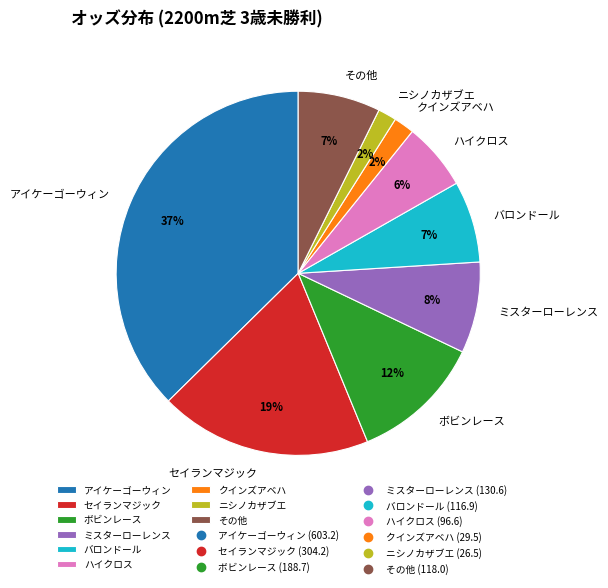

Which has a higher value, クインズアベハ or ミスターローレンス?

ミスターローレンス